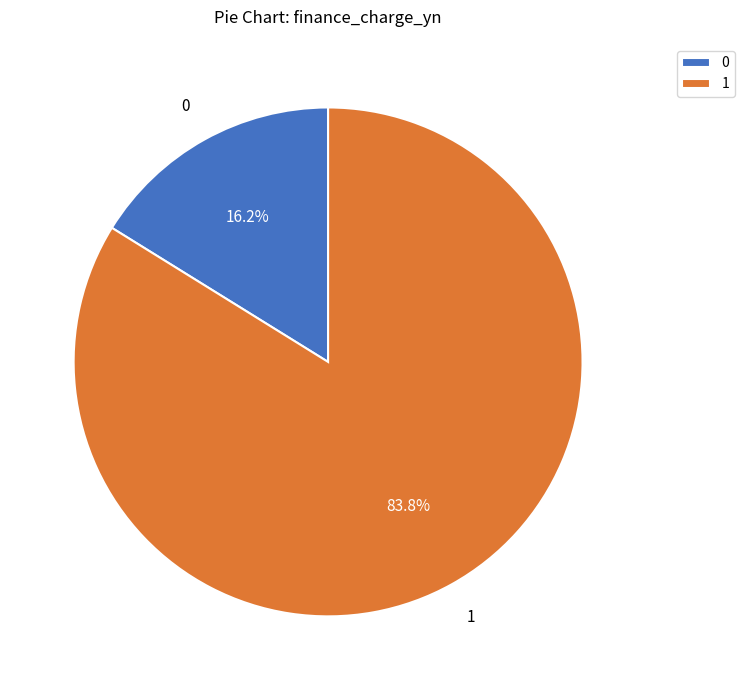

Which slice is the largest?

1